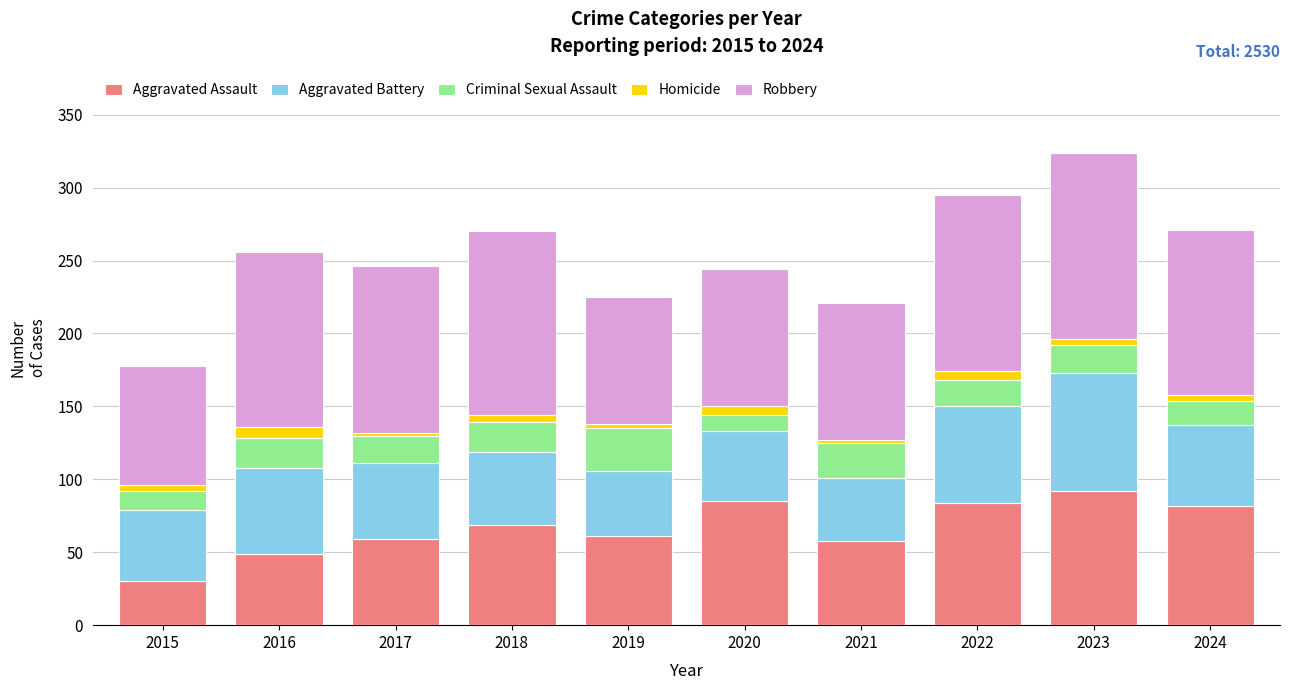

What is the total value across all series at 2016?

256